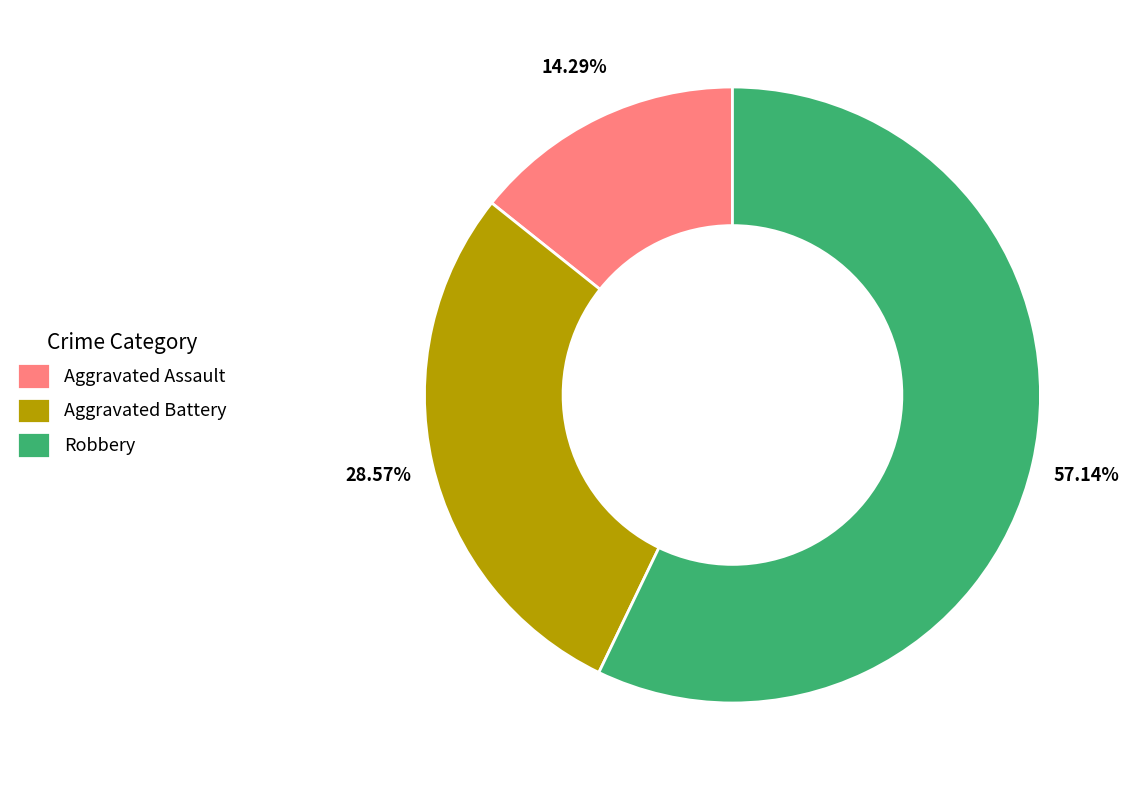

Between Robbery and Aggravated Battery, which is larger?

Robbery